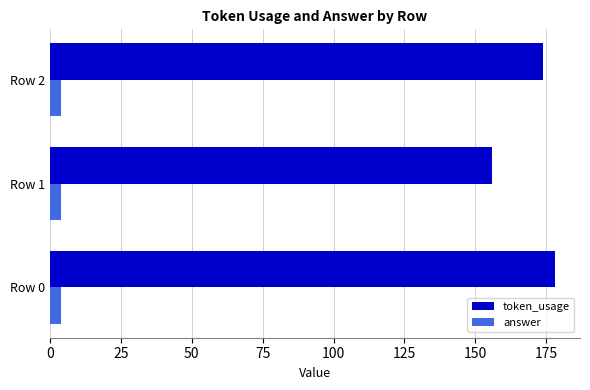

The value of token_usage at Row 1 is 65. True or false?

False